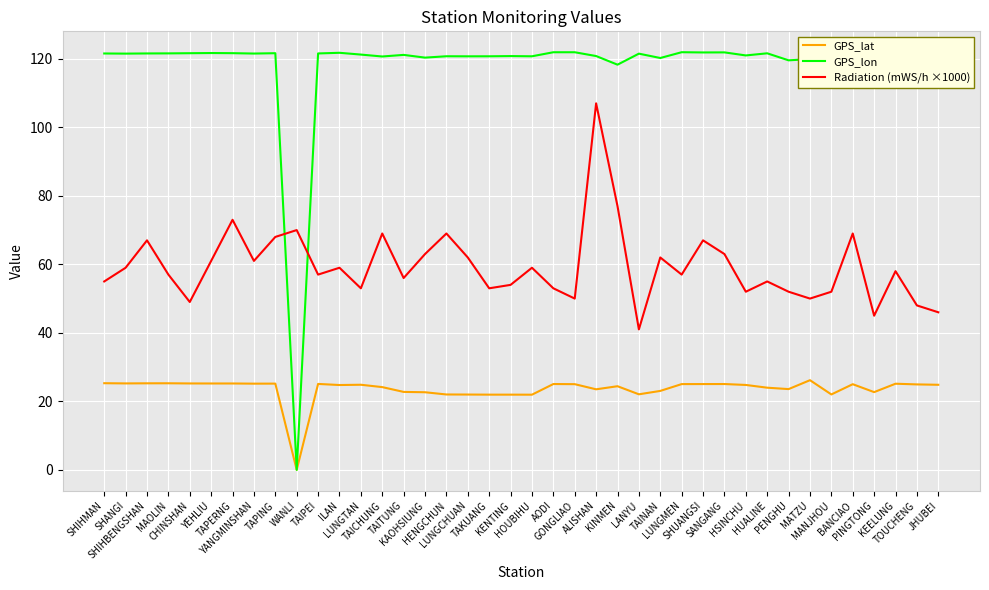

After their last crossing, which series has the higher values: Radiation (mWS/h ×1000) or GPS_lon?

GPS_lon